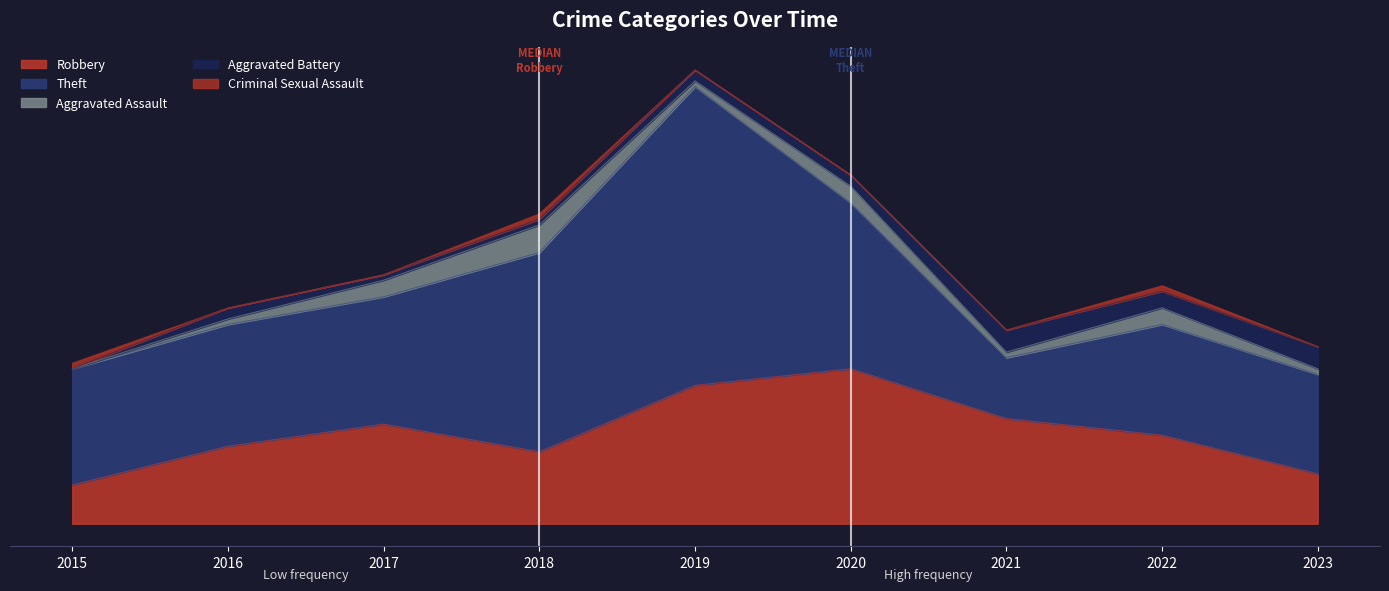

The value of Aggravated Assault at 2016 is 1. True or false?

False